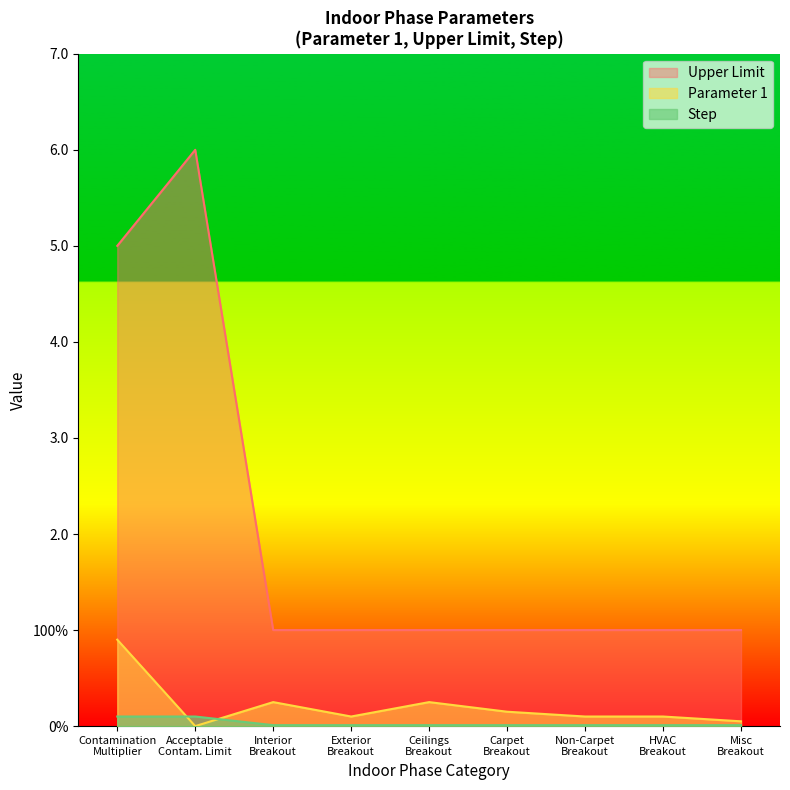

How many lines are shown in the chart?

3